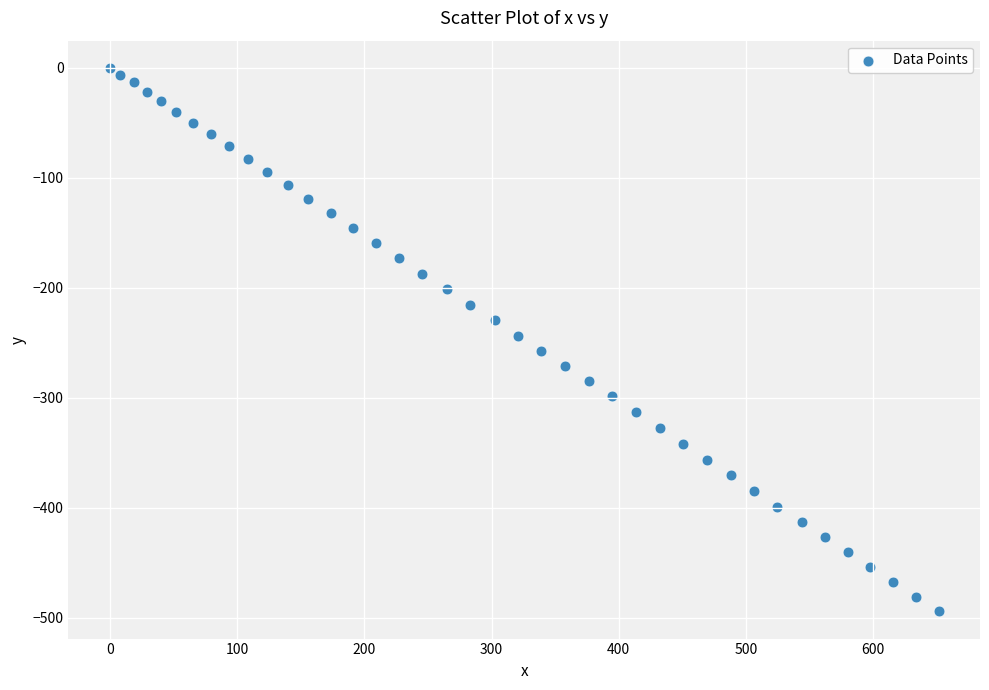

What is the range of Y values (max minus min)?

494.4